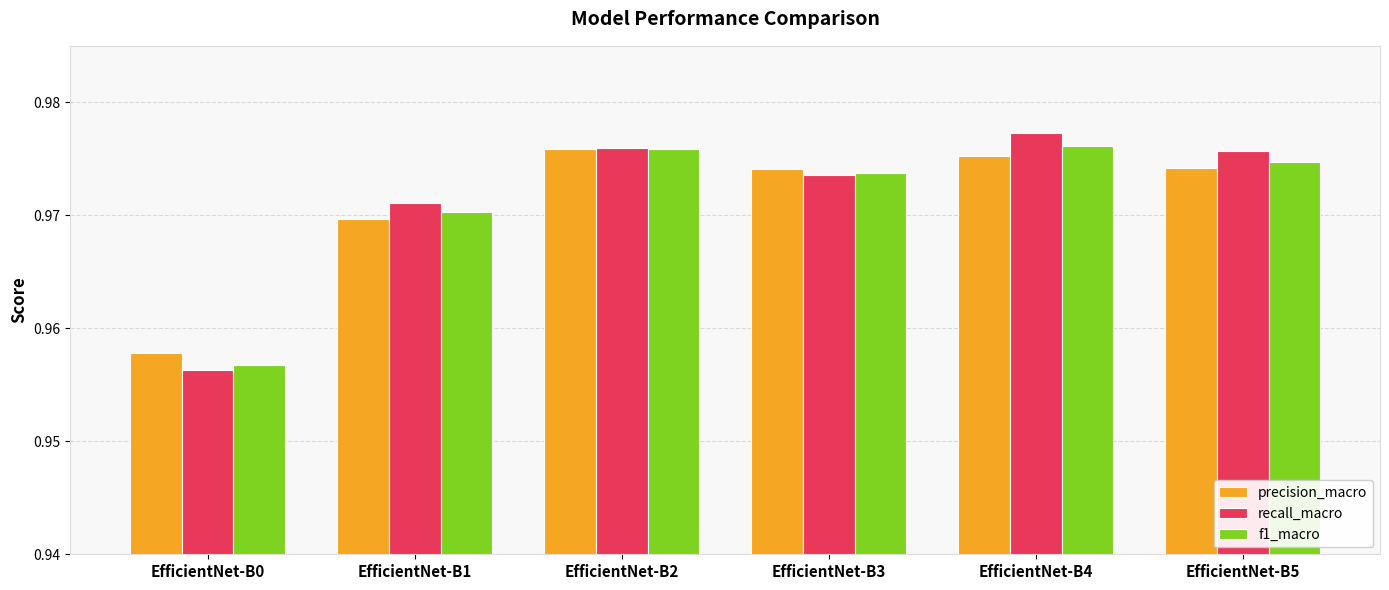

The value of precision_macro at EfficientNet-B3 is 0.2. True or false?

False